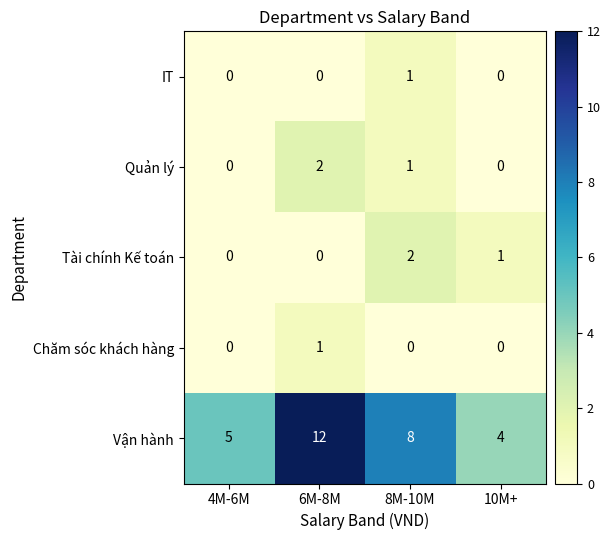

Which category has the highest value across all series?

6M-8M